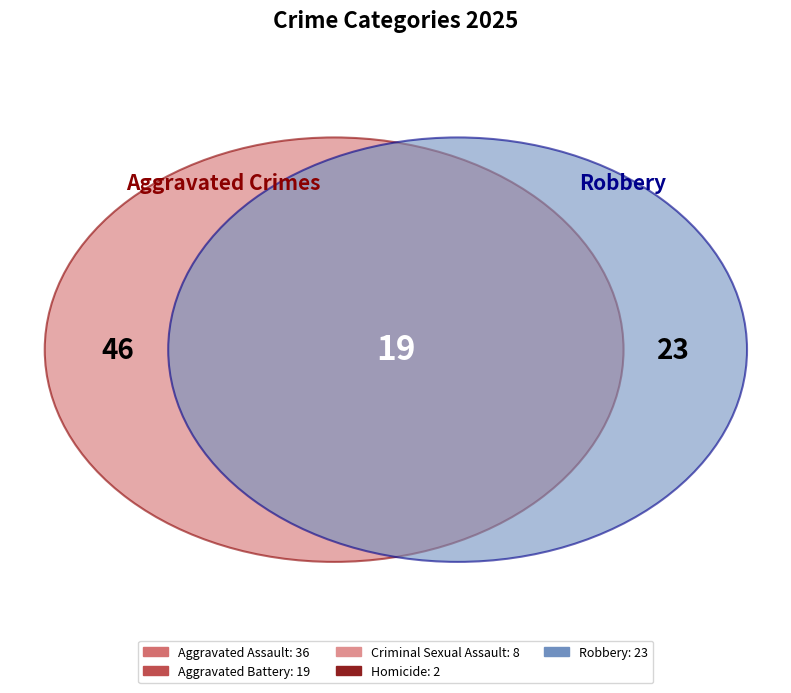

Approximately how many times larger is the value at Criminal Sexual Assault compared to Aggravated Battery?

0.4